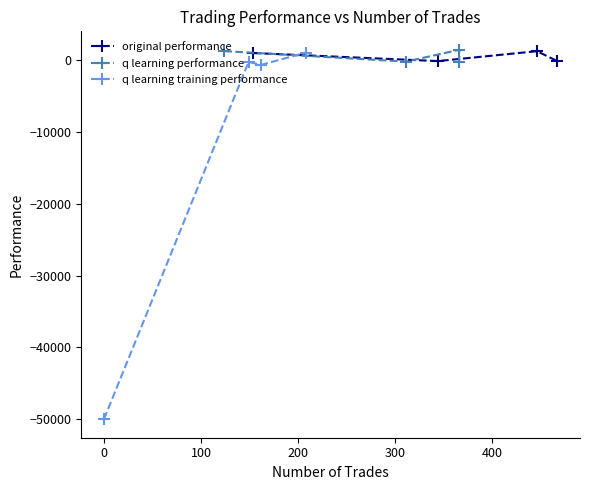

Reading right to left, what are all the values shown in this chart?

original performance: -146.1	1233.3	-144.6	974.7
q learning performance: -293.1	1425.8	-222.1	1245.3
q learning training performance: 1029.8	-667.4	-266.0	-50000.0